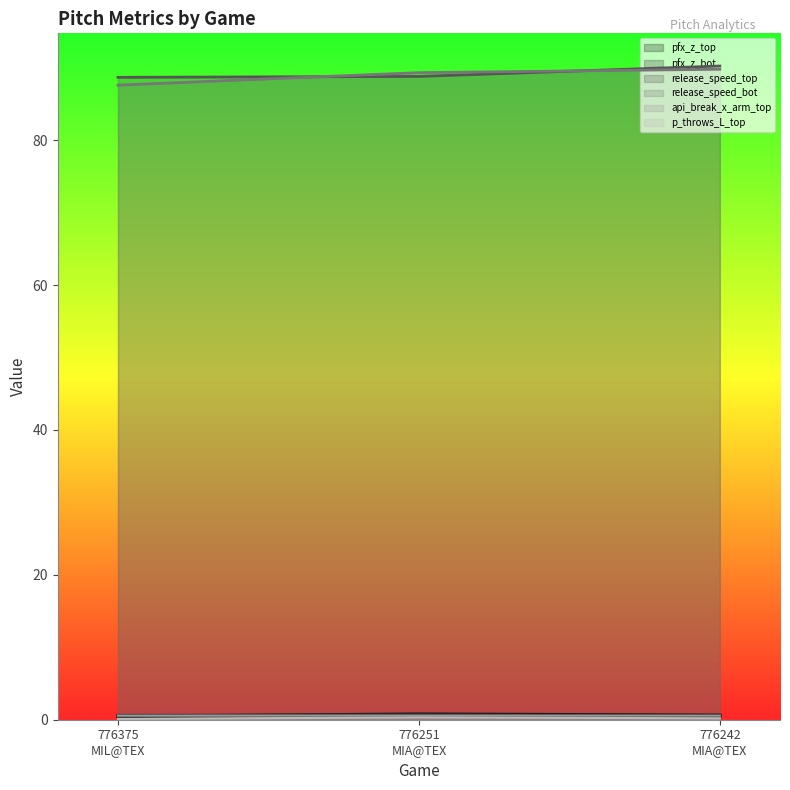

True or false: release_speed_top has a value of 47.7 at 776251
MIA@TEX.

False